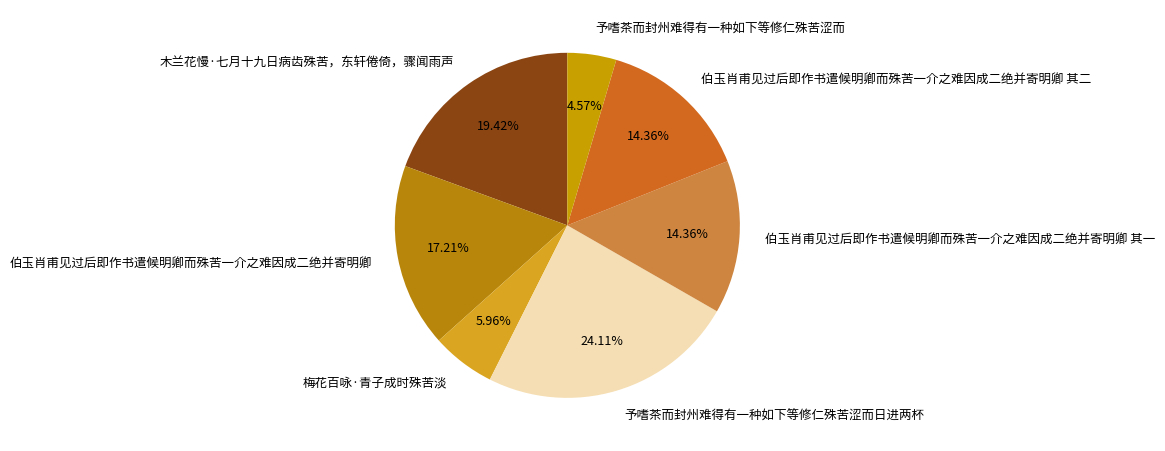

Is the sum of 予嗜茶而封州难得有一种如下等修仁殊苦涩而 and 予嗜茶而封州难得有一种如下等修仁殊苦涩而日进两杯 greater than half?

No